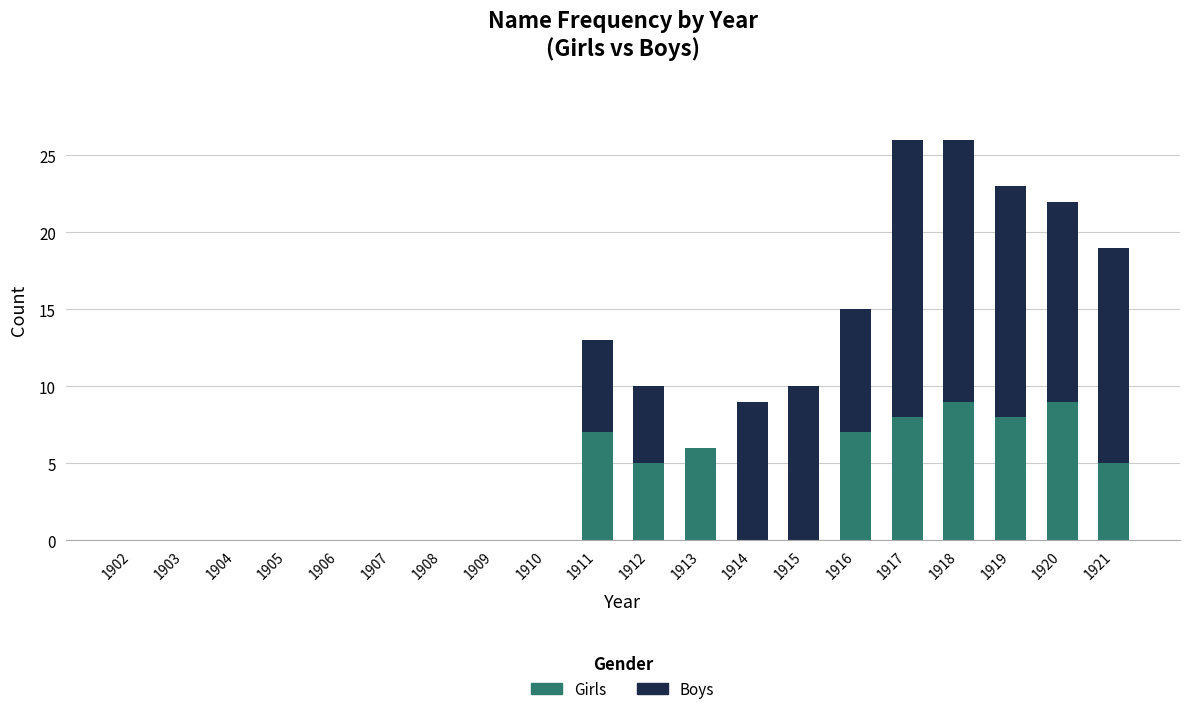

What is the total value across all series at 1916?

15